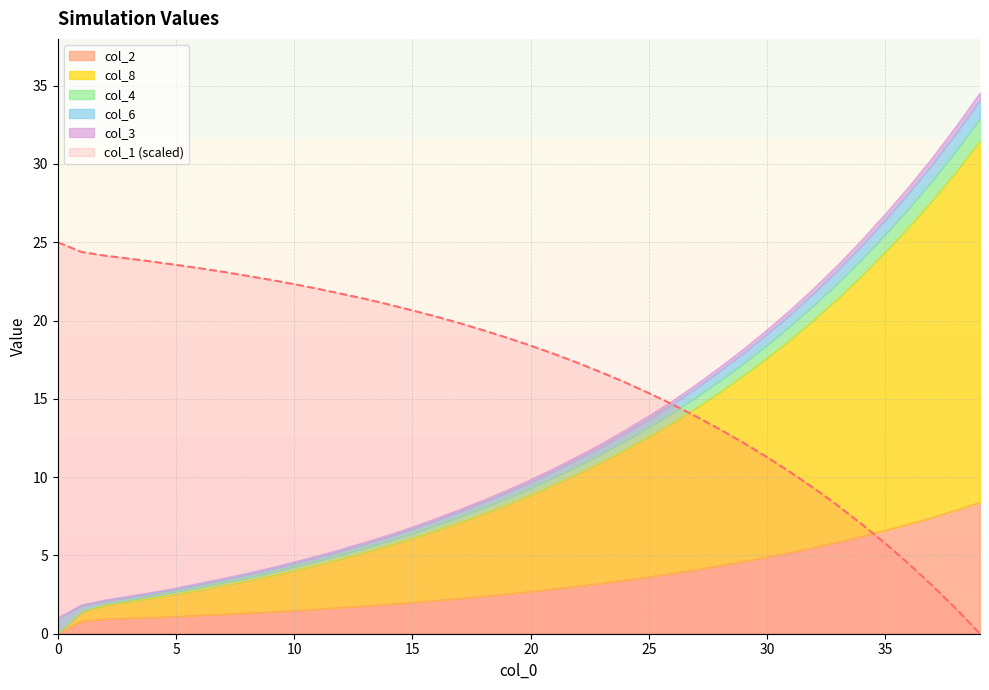

True or false: col_4 has more than 1 interior local peaks.

False